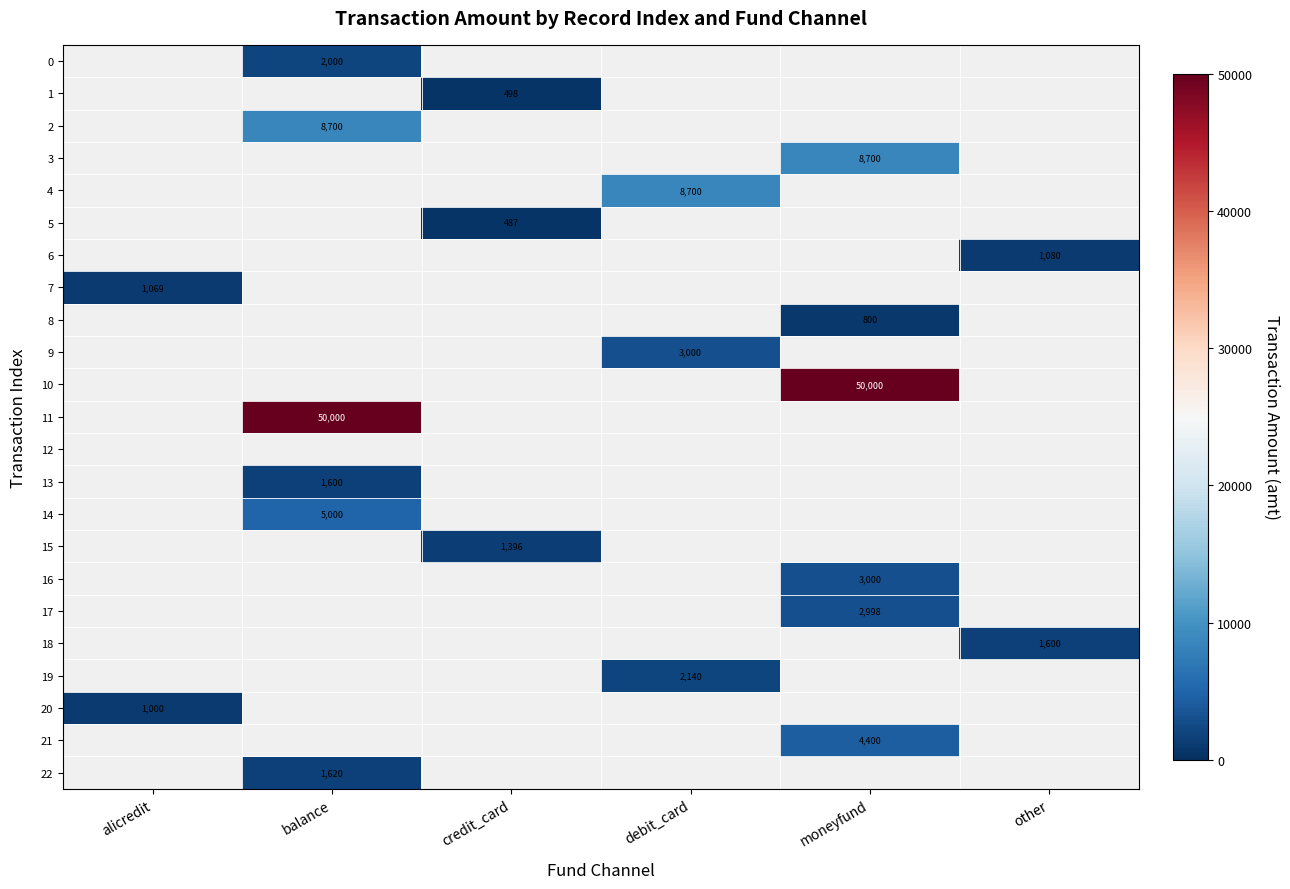

Is it true that 7 equals 640 at alicredit?

False